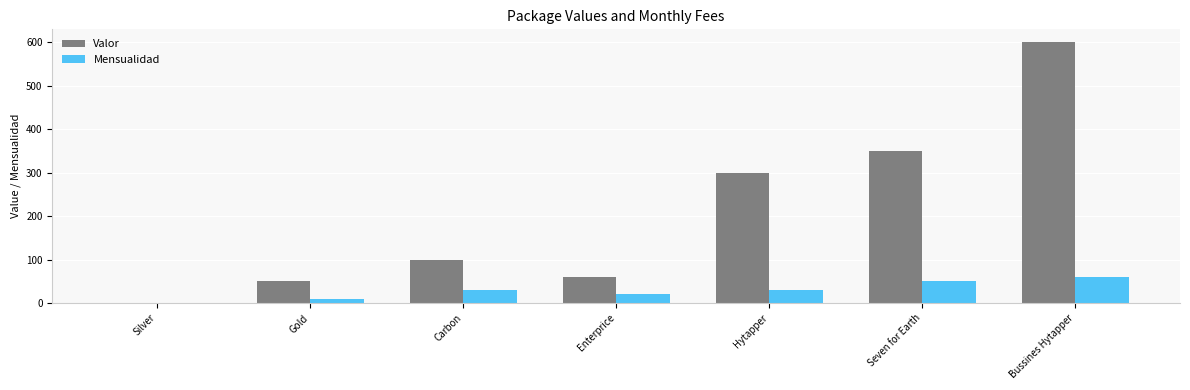

The value of Mensualidad at Carbon is 30. True or false?

True